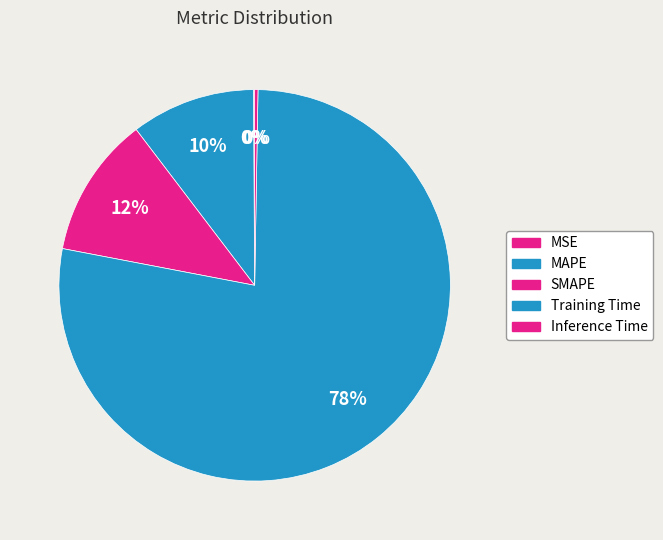

Which has a higher value, SMAPE or Inference Time?

SMAPE